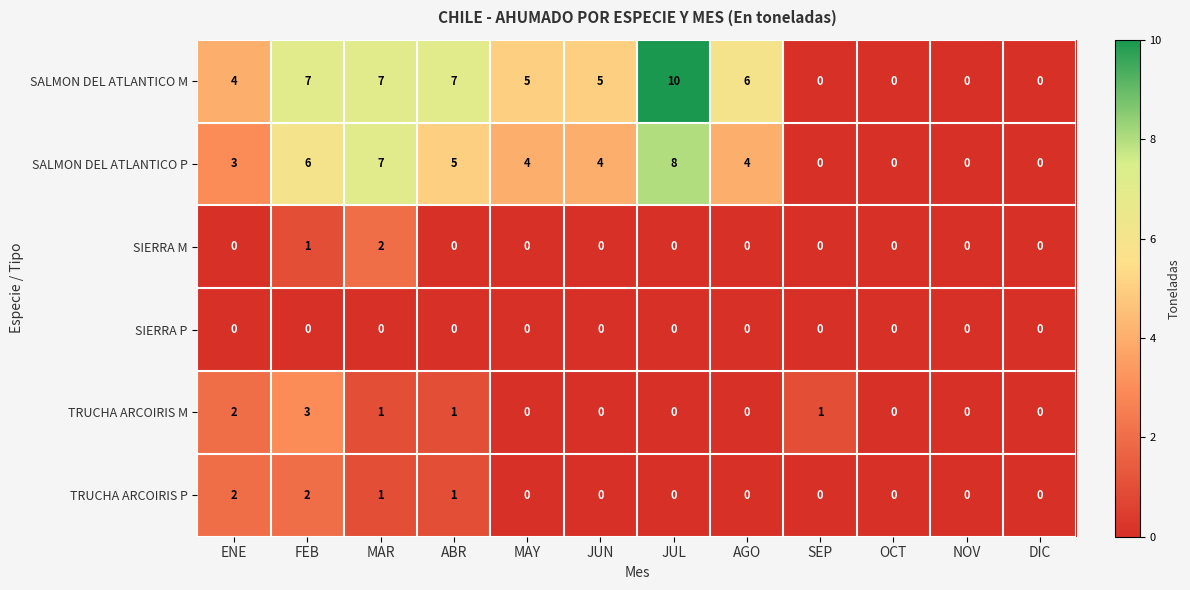

Count the number of data series in this chart.

6